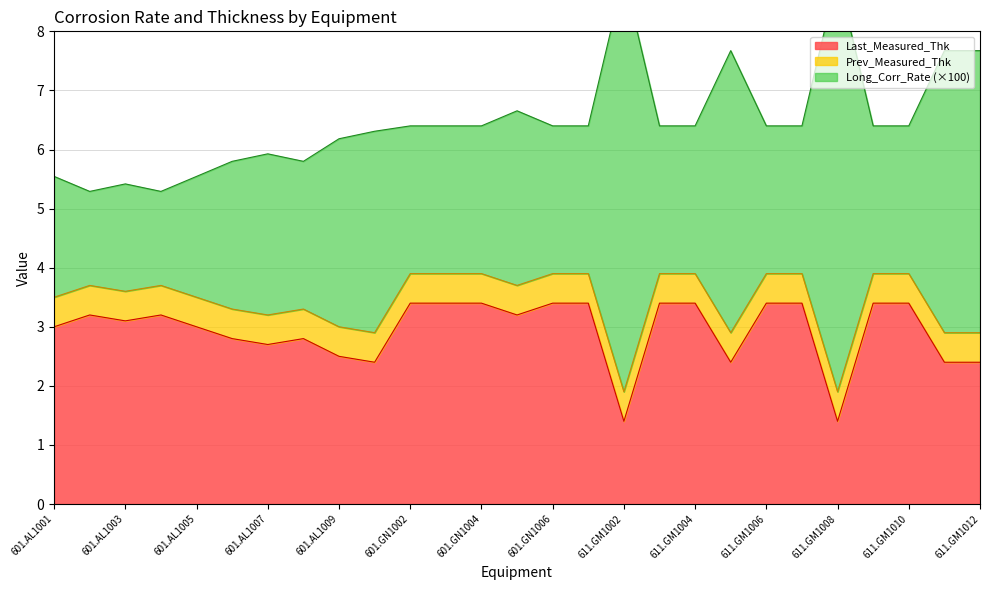

The Last_Measured_Thk series shows 3.4 at 611.GM1006. True or false?

True